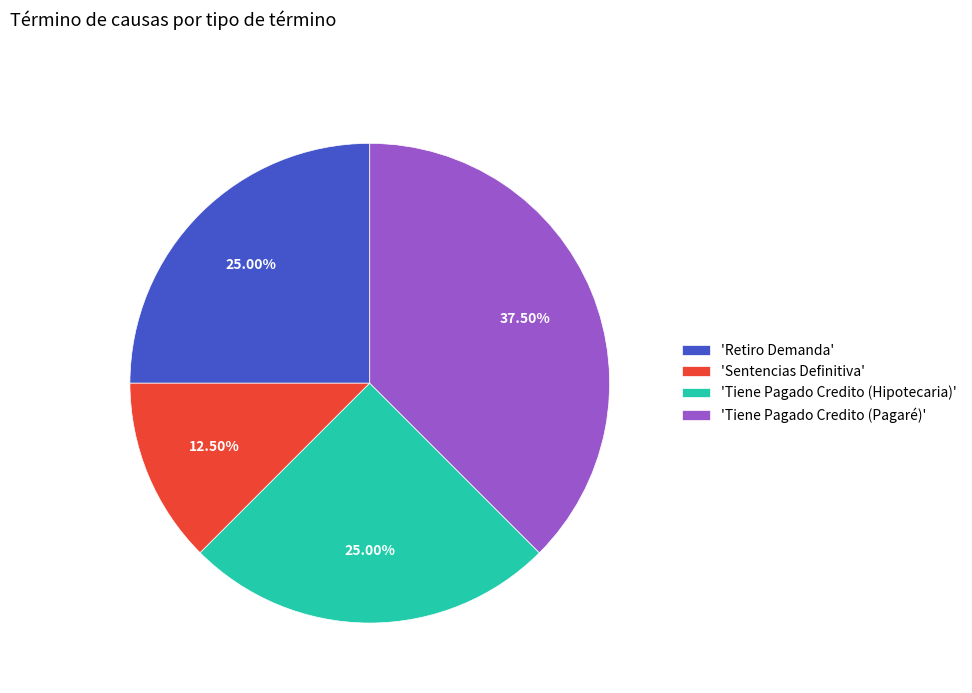

Which slice is the smallest?

'Sentencias Definitiva'